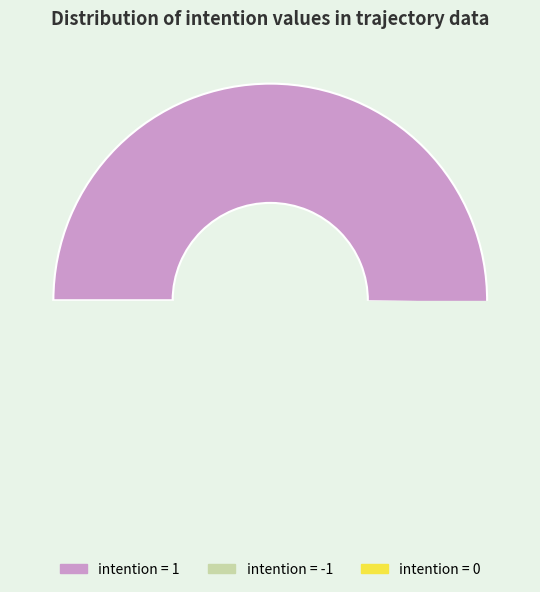

Does any single category account for the majority?

Yes